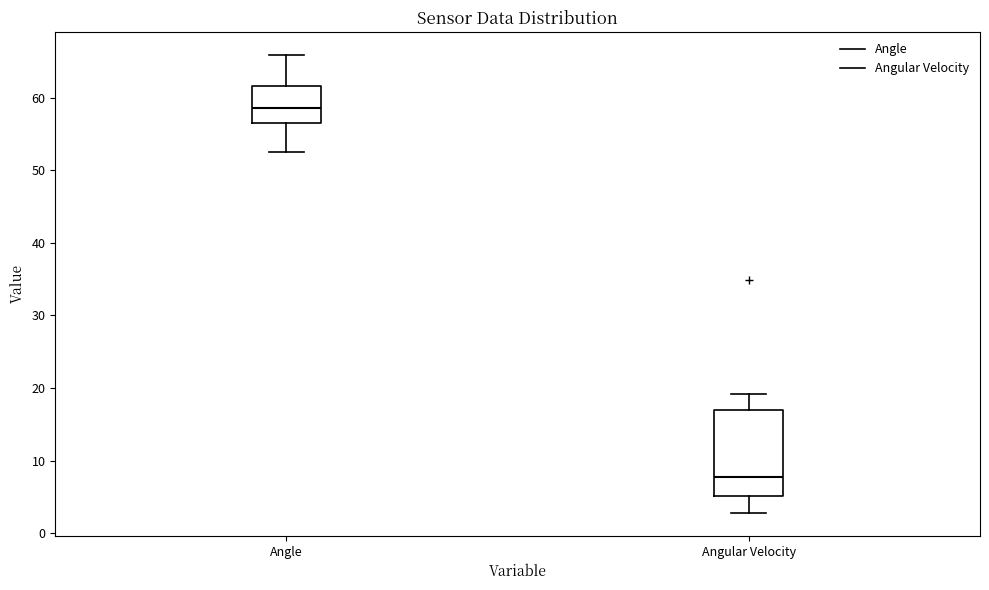

Reading left to right, read every box against the y-axis: the position of its median line, the range the box covers, and the ends of its whiskers. The values are not printed on the chart, so give them approximately, as read against the axis.

Angle: median 59, box 57 to 62, whiskers 53 to 66
Angular Velocity: median 8, box 5 to 17, whiskers 3 to 19